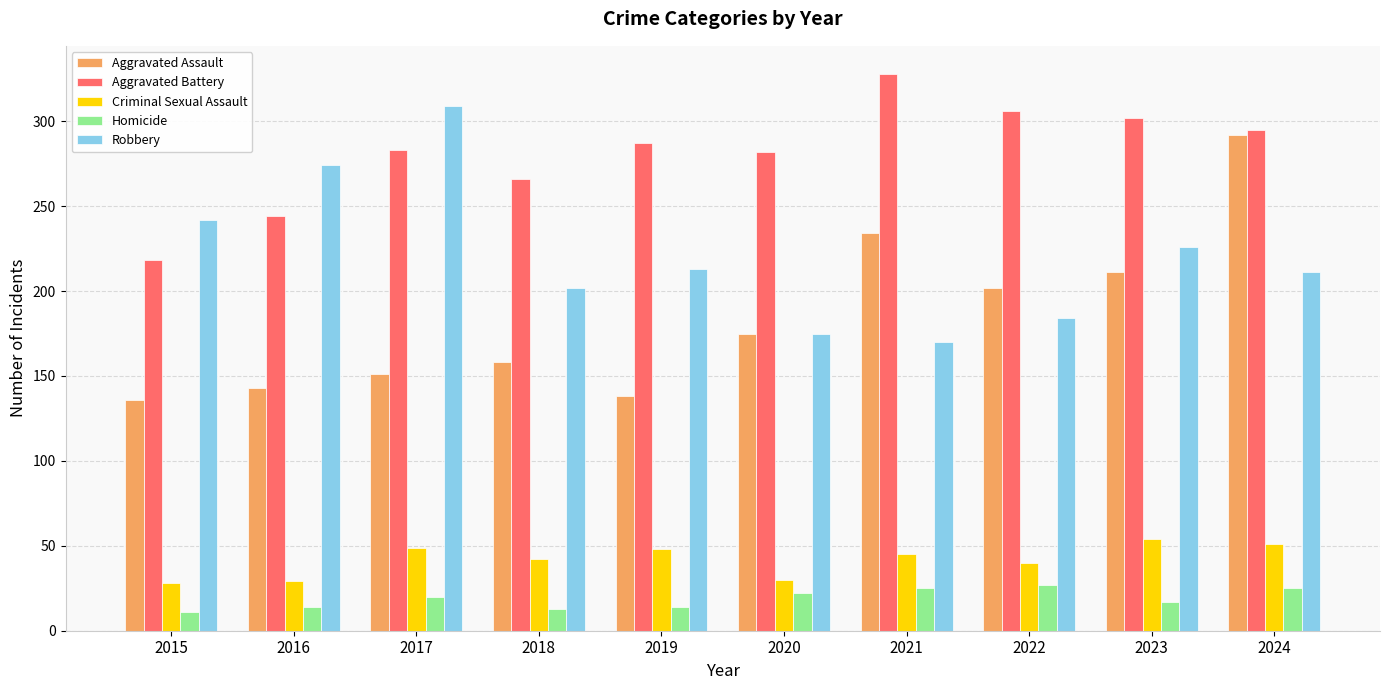

What is the total value across all series at 2019?

700